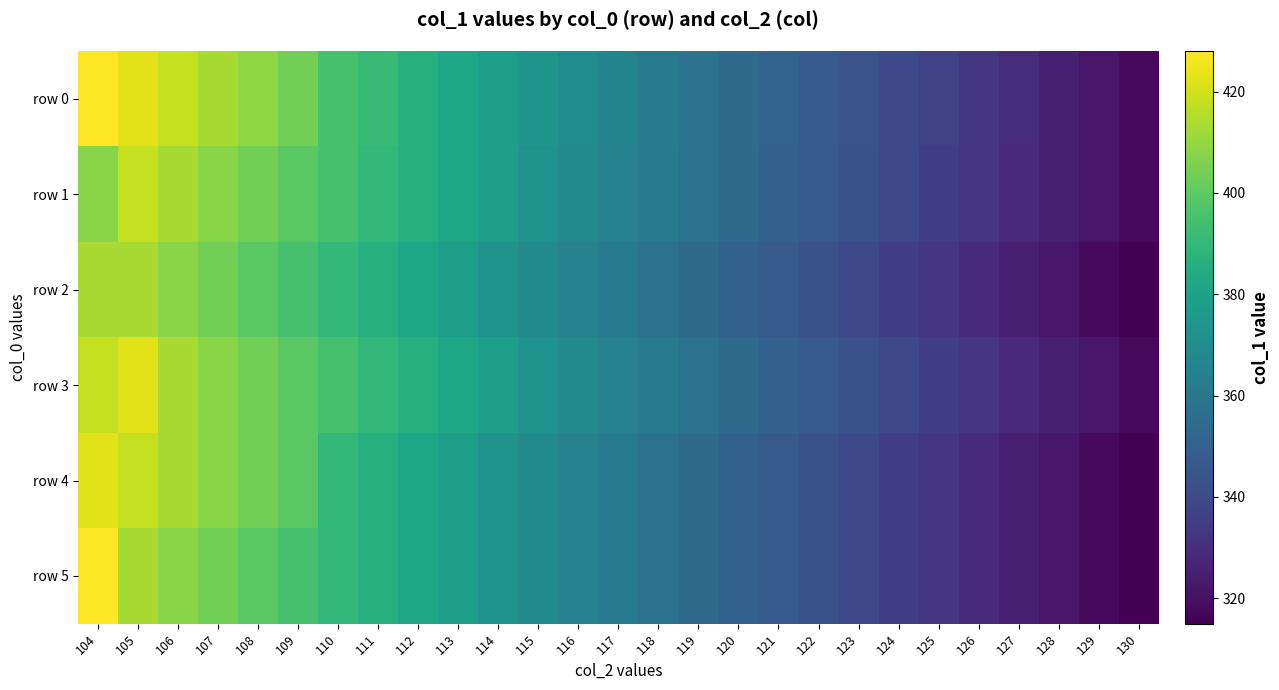

Which has a higher value, 119 or 106?

106